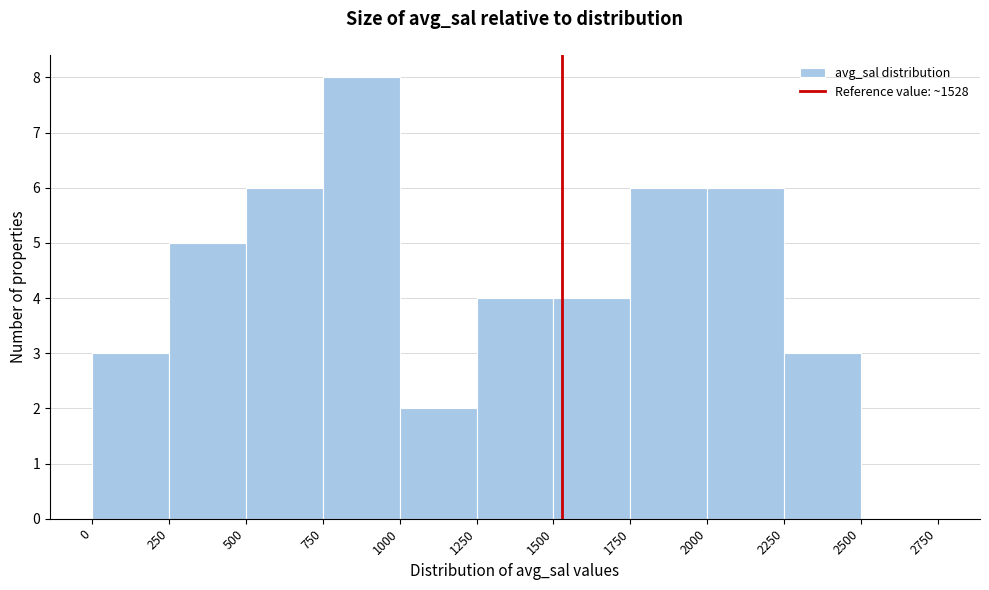

Reading left to right, list every bar in this chart as the range it spans on the x-axis followed by its height. The values are not printed on the chart, so give them approximately, as read against the axis.

0 to 250: 3
250 to 500: 5
500 to 750: 6
750 to 1000: 8
1000 to 1250: 2
1250 to 1500: 4
1500 to 1750: 4
1750 to 2000: 6
2000 to 2250: 6
2250 to 2500: 3
2500 to 2750: 0